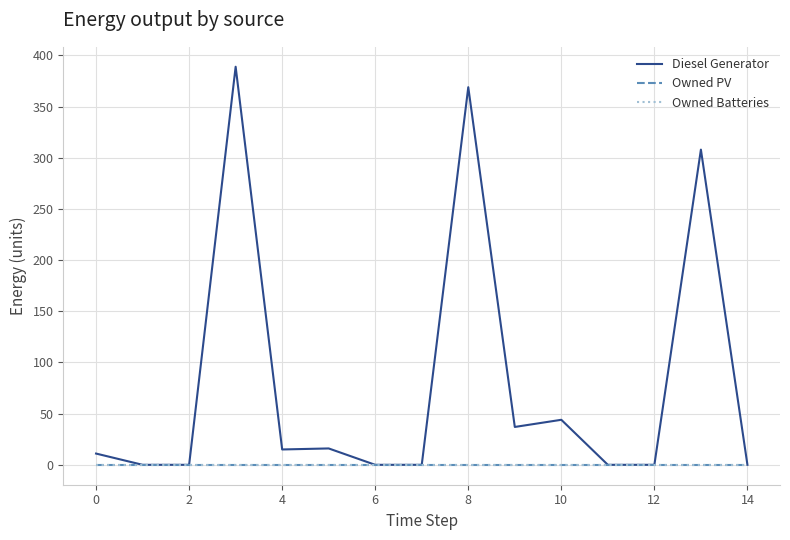

Does the chart display data point markers on the line(s)?

No